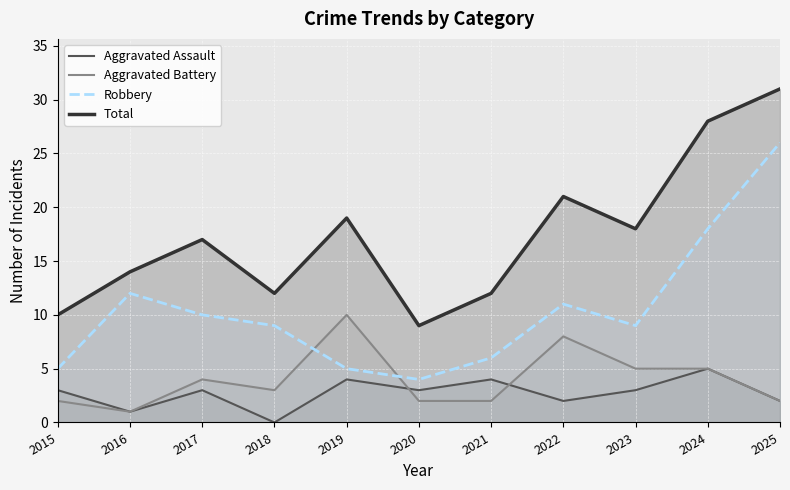

How many lines are shown in the chart?

4